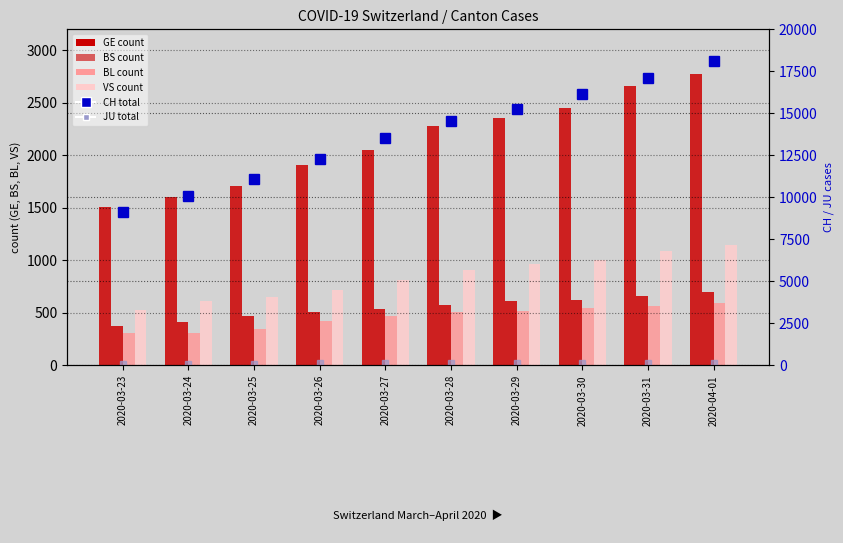

Reading right to left, what are all the values shown in this chart?

GE: 2020-04-01=2775	2020-03-31=2657	2020-03-30=2450	2020-03-29=2349	2020-03-28=2277	2020-03-27=2051	2020-03-26=1902	2020-03-25=1708	2020-03-24=1598	2020-03-23=1509
BS: 2020-04-01=691	2020-03-31=657	2020-03-30=621	2020-03-29=609	2020-03-28=573	2020-03-27=534	2020-03-26=505	2020-03-25=466	2020-03-24=414	2020-03-23=376
BL: 2020-04-01=588	2020-03-31=561	2020-03-30=539	2020-03-29=511	2020-03-28=502	2020-03-27=466	2020-03-26=422	2020-03-25=341	2020-03-24=306	2020-03-23=302
VS: 2020-04-01=1145	2020-03-31=1085	2020-03-30=1000	2020-03-29=964	2020-03-28=902	2020-03-27=808	2020-03-26=715	2020-03-25=651	2020-03-24=606	2020-03-23=527
CH (total): 2020-04-01=18069	2020-03-31=17098	2020-03-30=16141	2020-03-29=15228	2020-03-28=14521	2020-03-27=13512	2020-03-26=12285	2020-03-25=11087	2020-03-24=10075	2020-03-23=9094
JU: 2020-04-01=144	2020-03-31=127	2020-03-30=122	2020-03-29=118	2020-03-28=118	2020-03-27=112	2020-03-26=99	2020-03-25=78	2020-03-24=66	2020-03-23=57